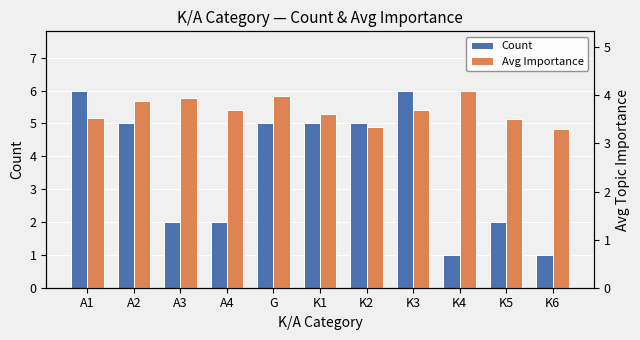

Reading left to right, transcribe all the data shown in this chart.

Count: 6.0	5.0	2.0	2.0	5.0	5.0	5.0	6.0	1.0	2.0	1.0
Avg Importance: 3.5	3.9	4.0	3.7	4.0	3.6	3.3	3.7	4.1	3.5	3.3